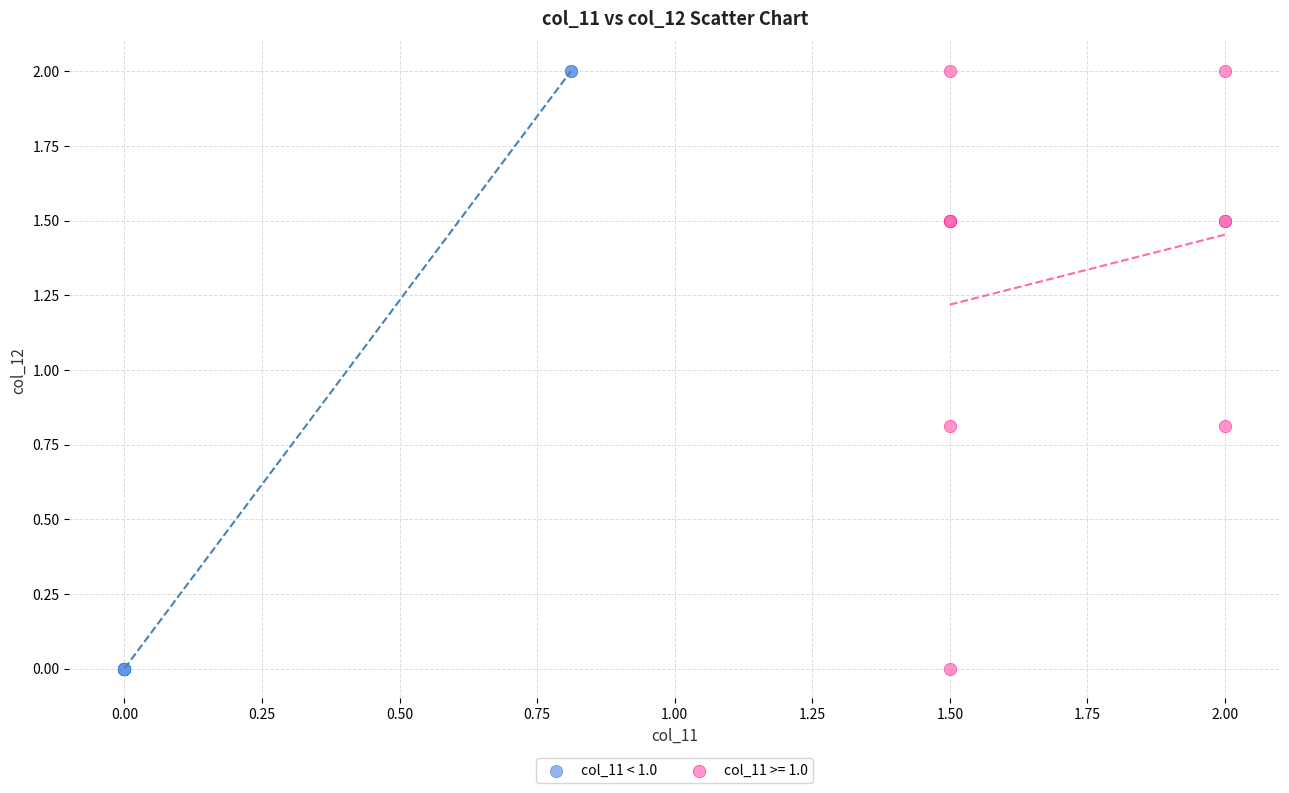

What are all the series names shown in the legend?

col_11 < 1.0, col_11 >= 1.0